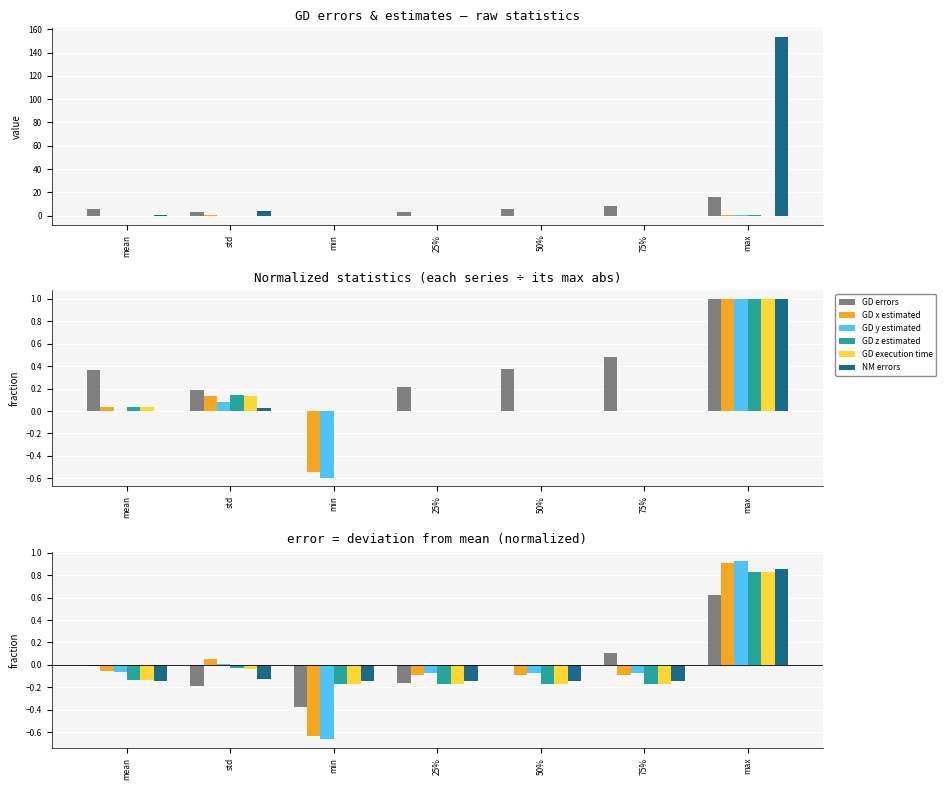

How many values in GD x estimated are above zero?

2